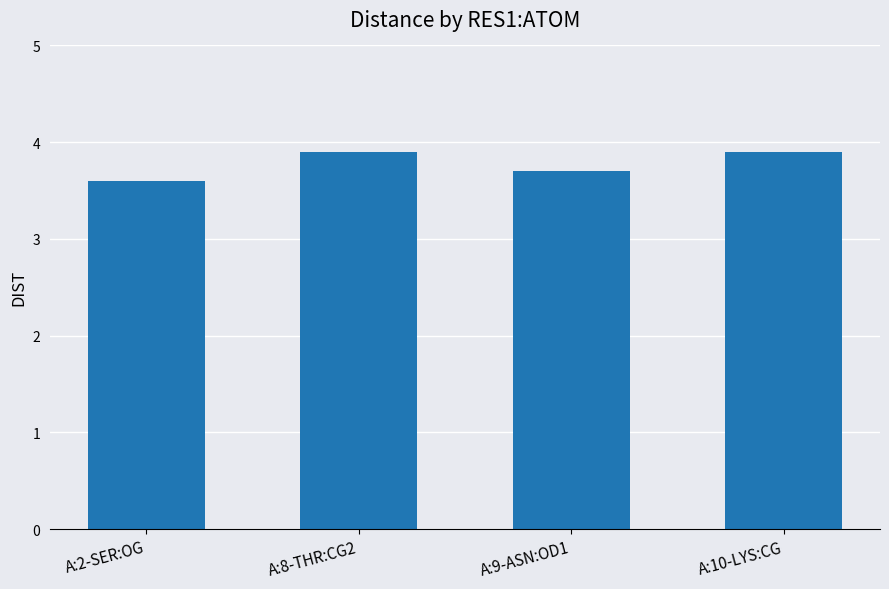

What is the maximum value shown in the chart?

3.9